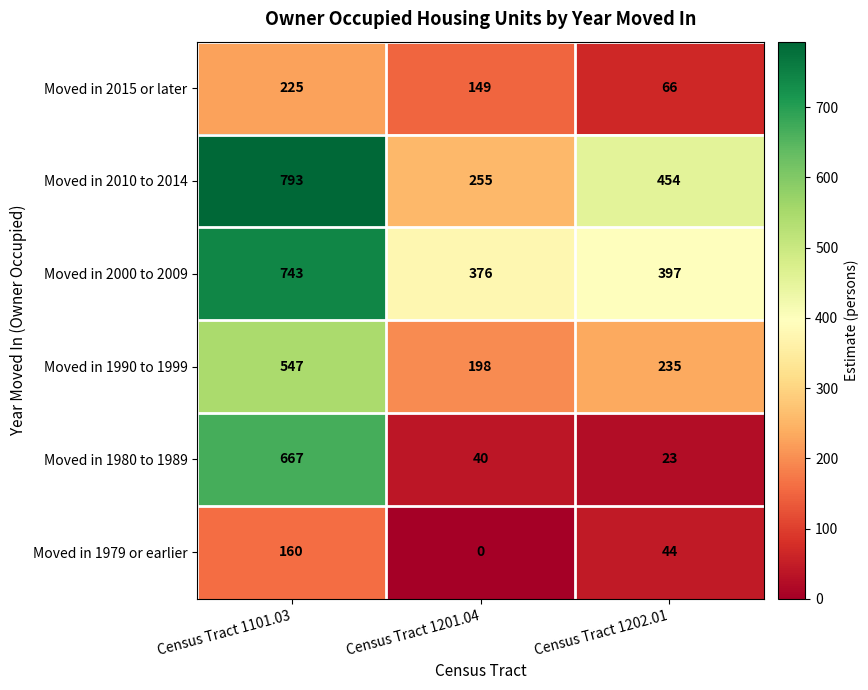

Which category has the highest value across all series?

Census Tract 1101.03